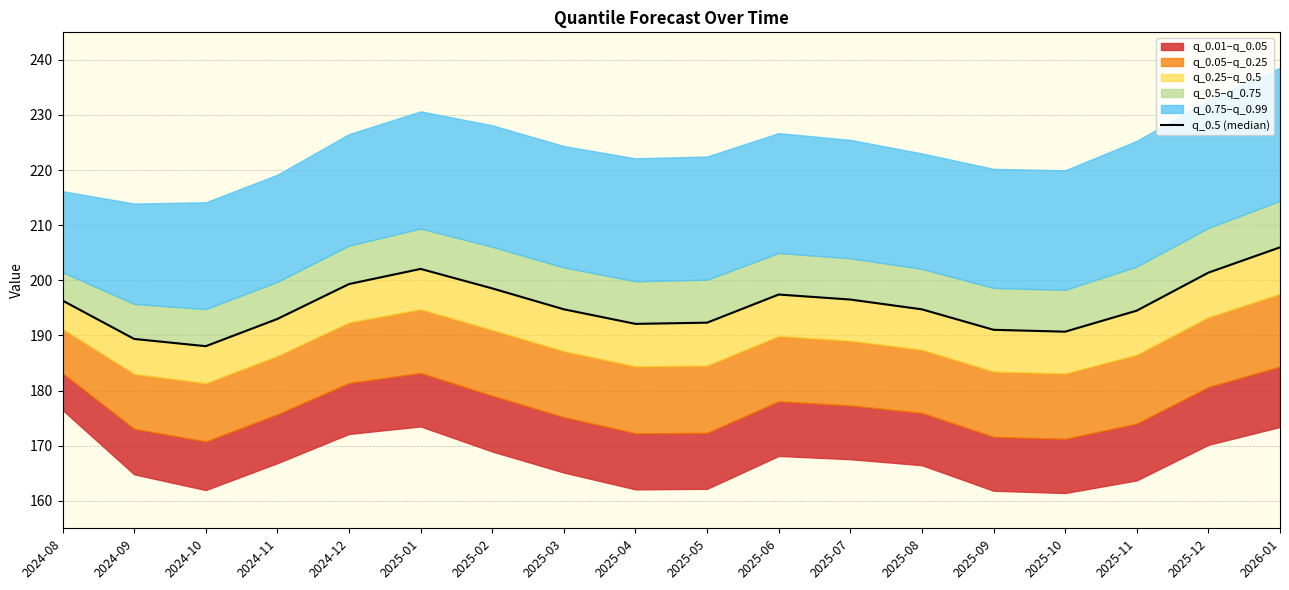

What is the difference between the values at 2024-10 and 2025-10?

2.6